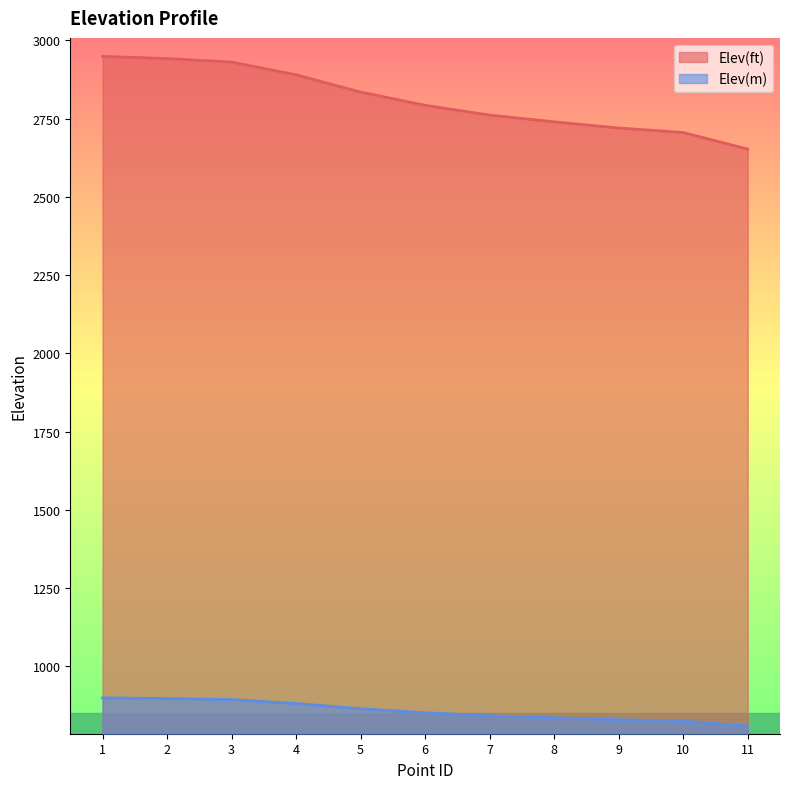

Is the value of Elev(m) at 4 greater than the value of Elev(ft) at 11?

No